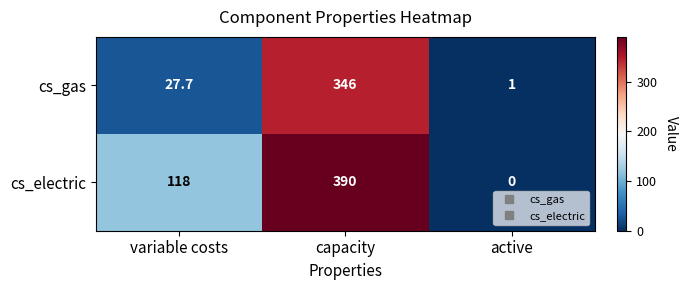

At which label is cs_gas closest to 173?

variable costs